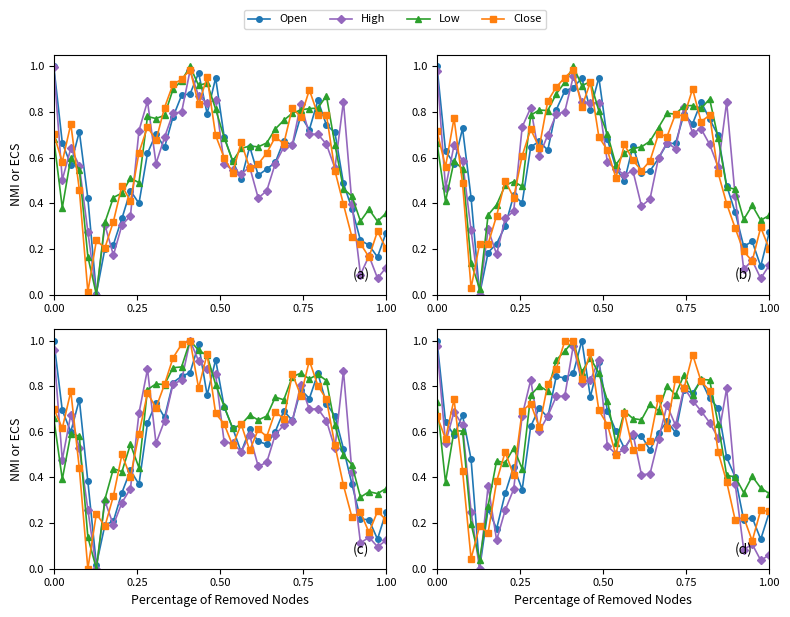

How many lines are shown in the chart?

4